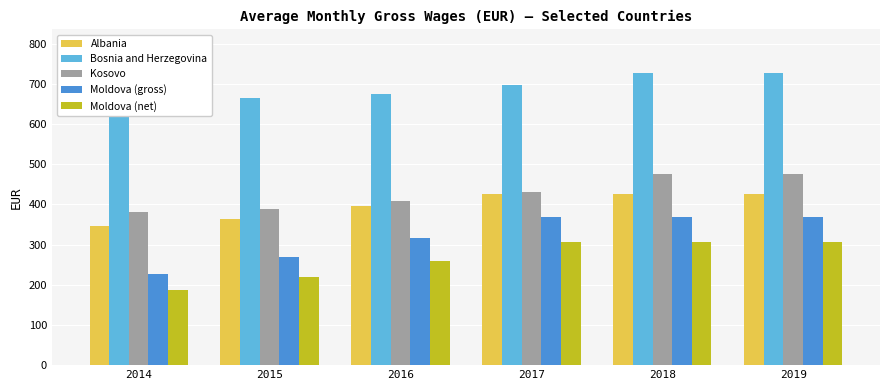

How many values in the Kosovo series are below 430?

3